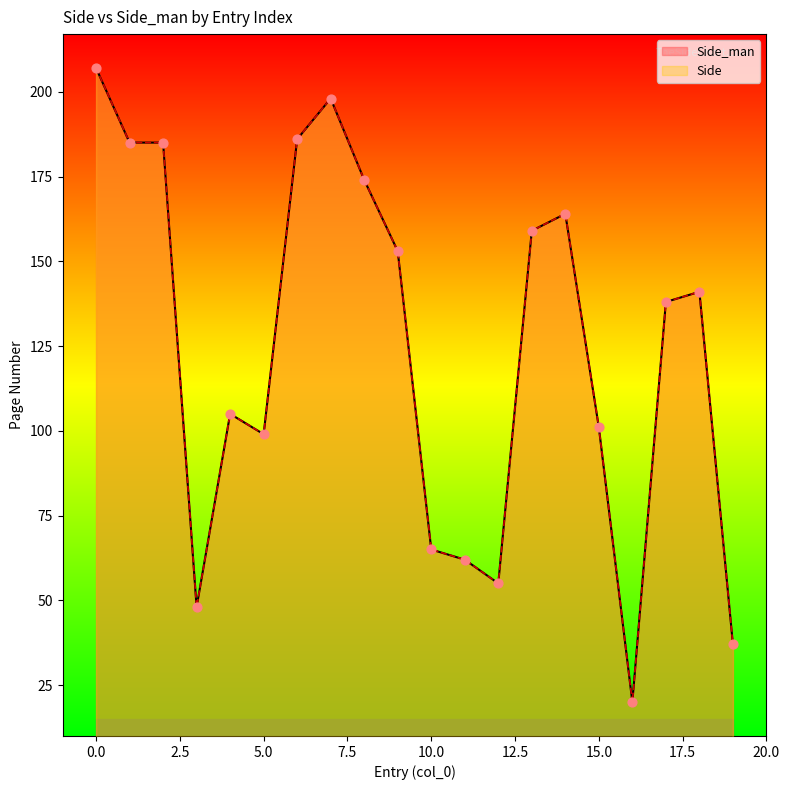

What is the total value across all series at 2?

370